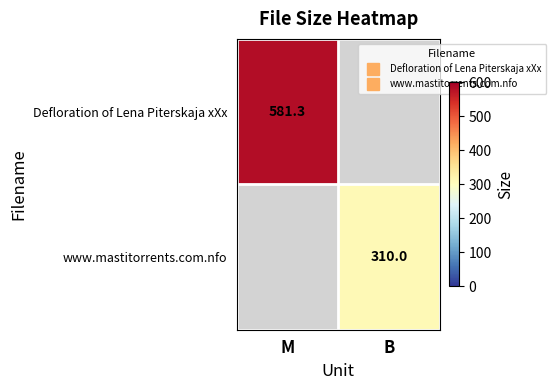

What is the total value across all series at M?

581.3